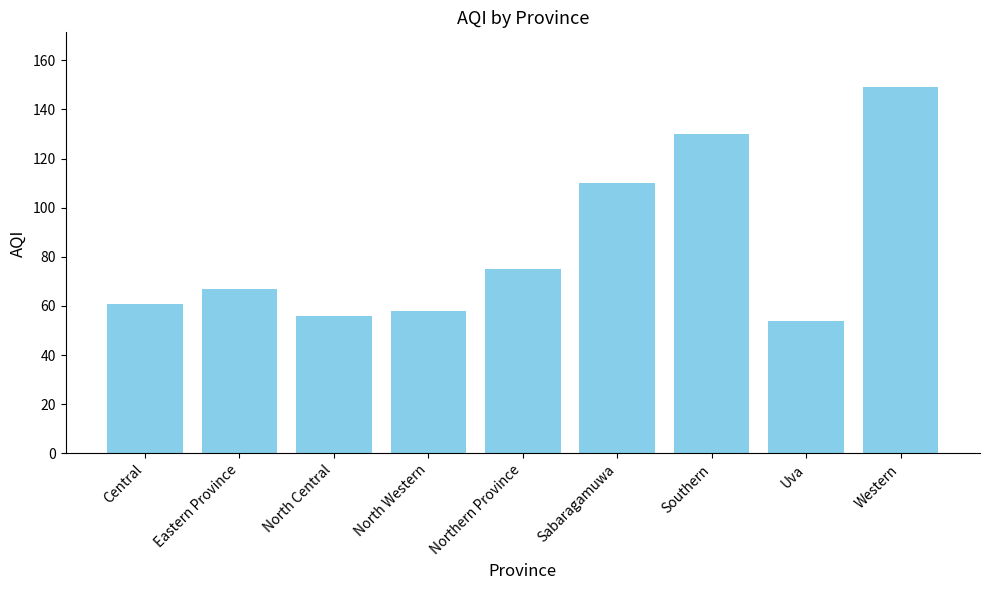

What is the approximate value at Central, to the nearest 5?

60